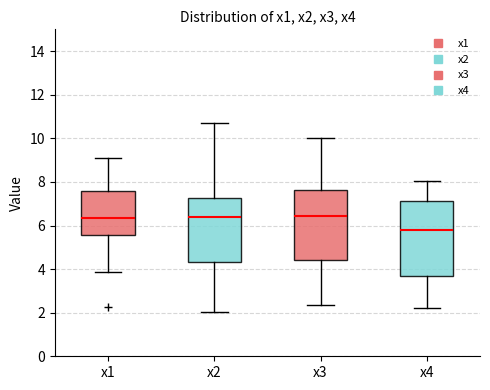

Reading left to right, read every box against the y-axis: the position of its median line, the range the box covers, and the ends of its whiskers. The values are not printed on the chart, so give them approximately, as read against the axis.

x1: median 6.4, box 5.6 to 7.6, whiskers 3.8 to 9.2
x2: median 6.4, box 4.4 to 7.2, whiskers 2.0 to 10.6
x3: median 6.4, box 4.4 to 7.6, whiskers 2.4 to 10.0
x4: median 5.8, box 3.6 to 7.2, whiskers 2.2 to 8.0